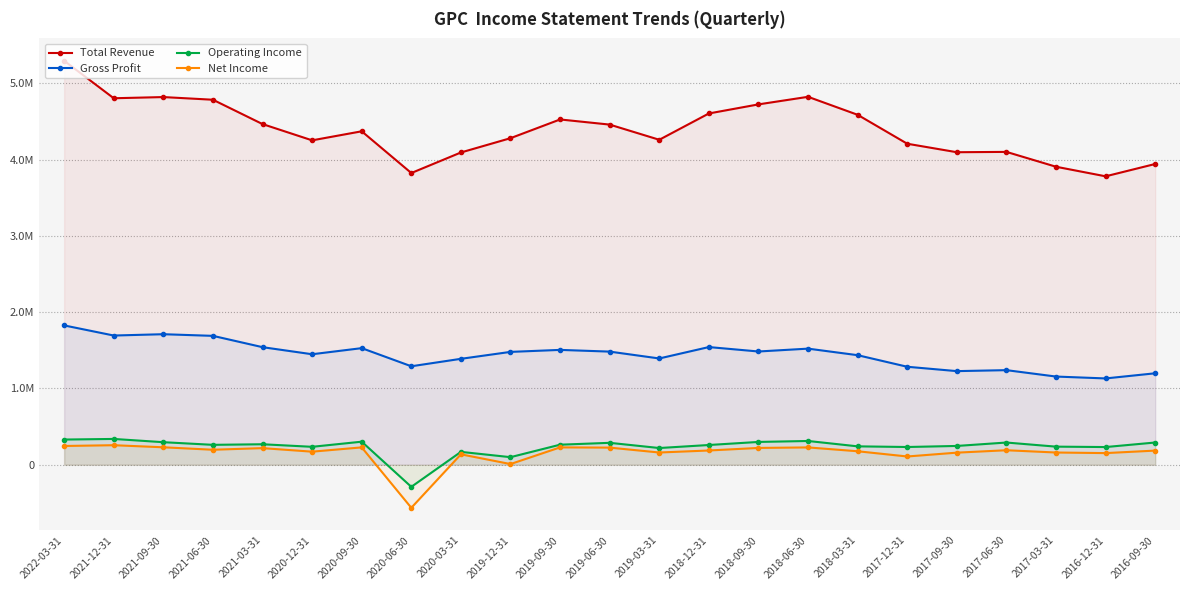

At which label does Gross Profit reach its minimum?

2016-12-31